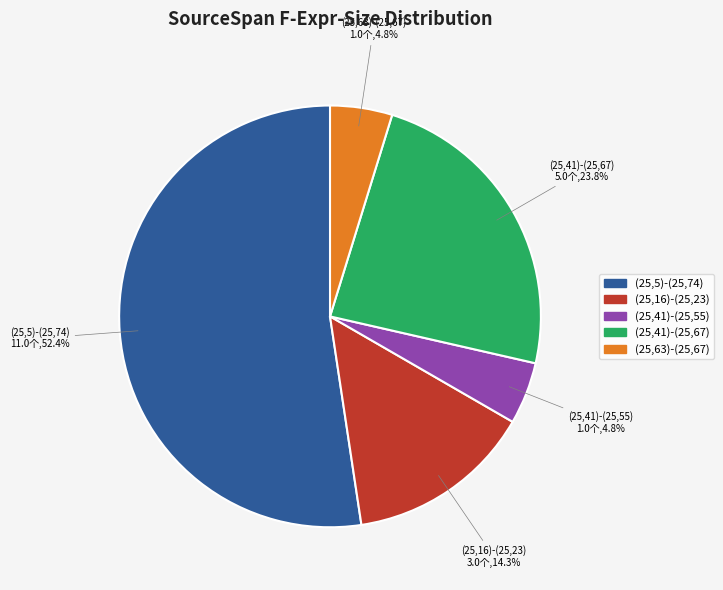

Between (25,5)-(25,74) and (25,63)-(25,67), which is larger?

(25,5)-(25,74)